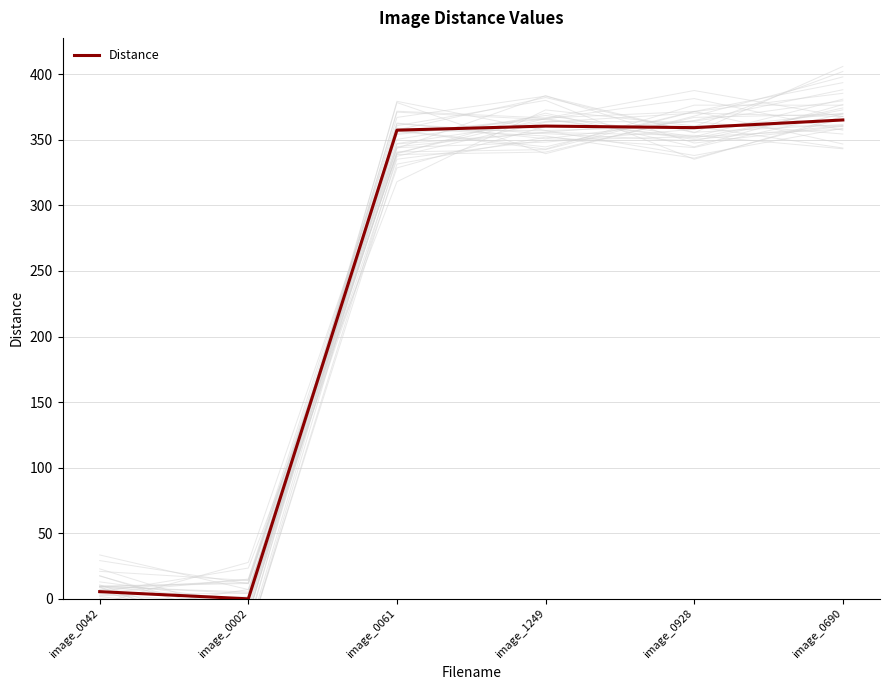

Reading left to right, what are all the values shown in this chart?

image_0042=5.5	image_0002=0.0	image_0061=357.4	image_1249=360.5	image_0928=359.3	image_0690=365.1